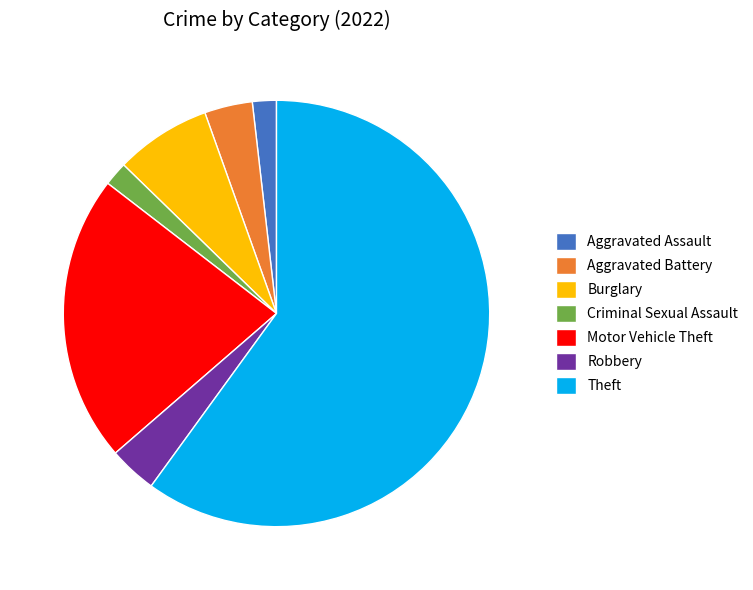

What is the largest slice in the pie chart?

Theft